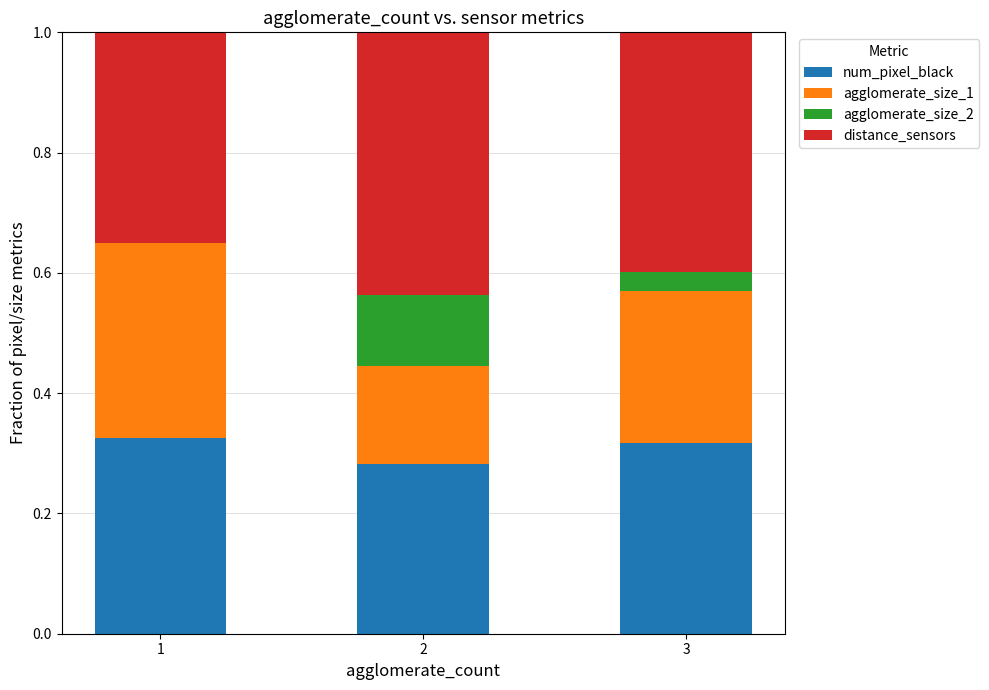

What is the sum of all num_pixel_black values?

0.9